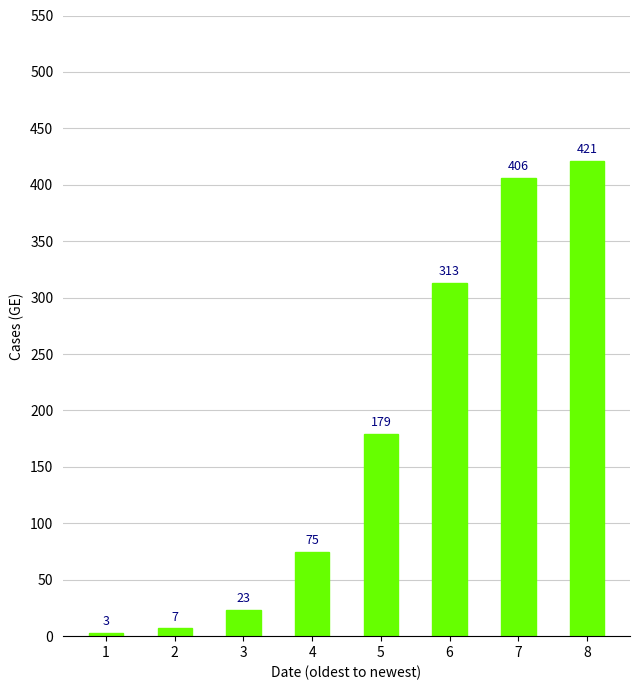

How many values are below 179?

4